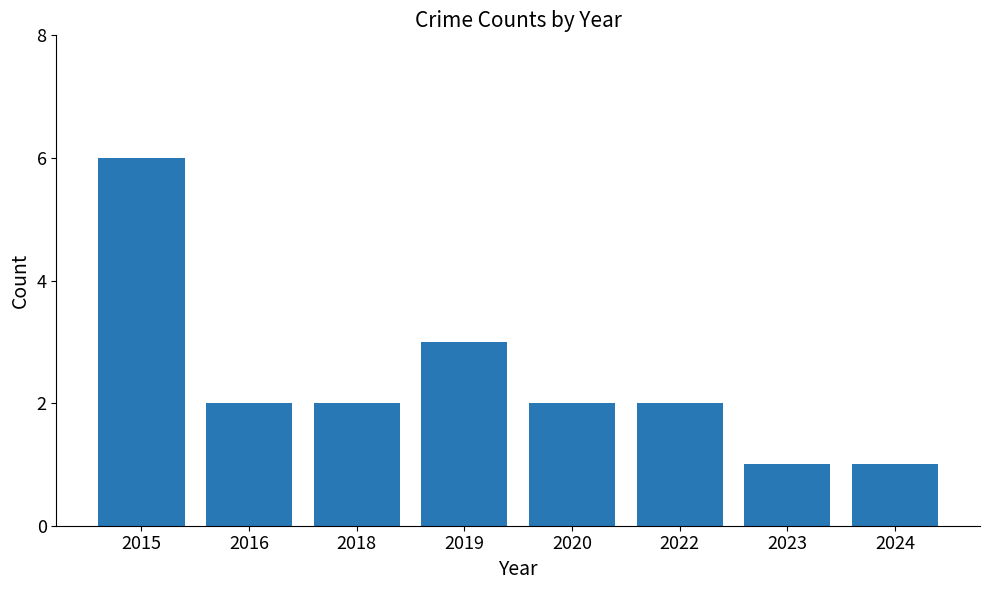

At which label is the value closest to 3?

2019